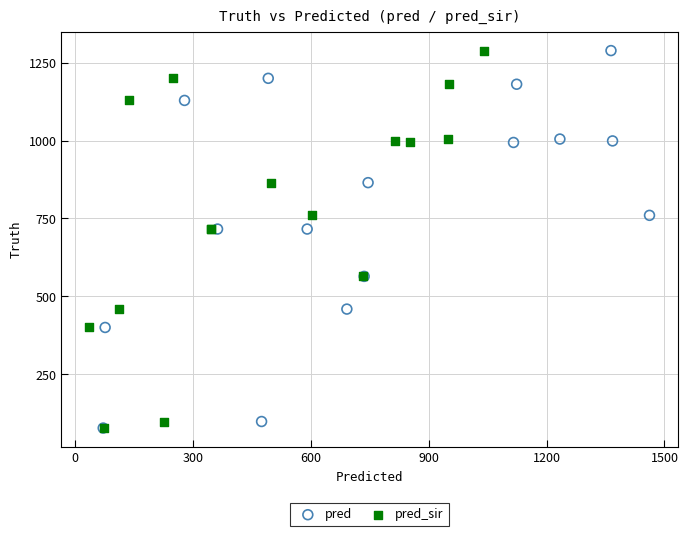

What are all the series names shown in the legend?

pred, pred_sir